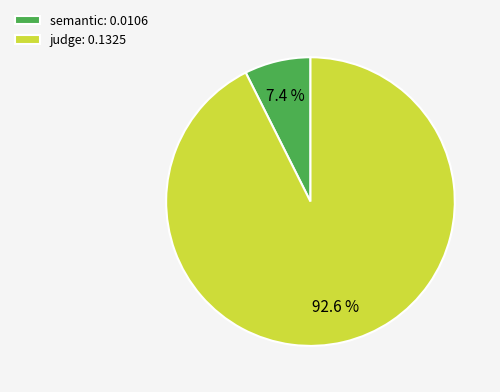

Rank the categories by value from lowest to highest.

semantic, judge